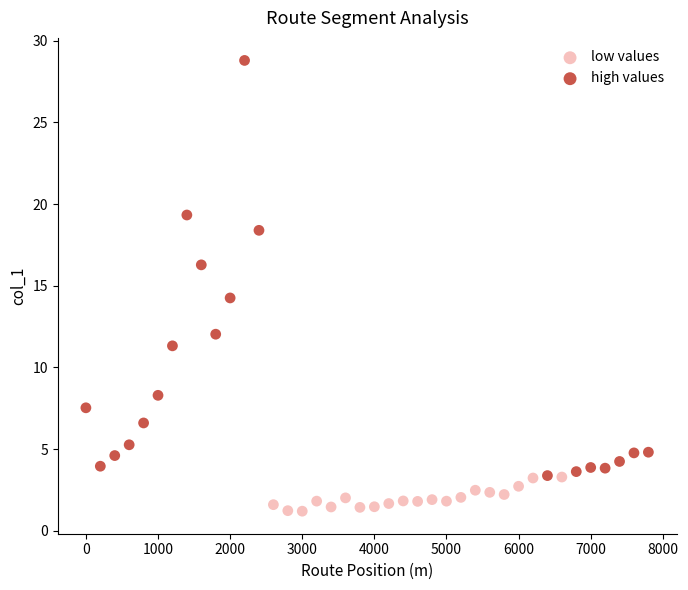

Which series reaches the maximum Y coordinate?

high values